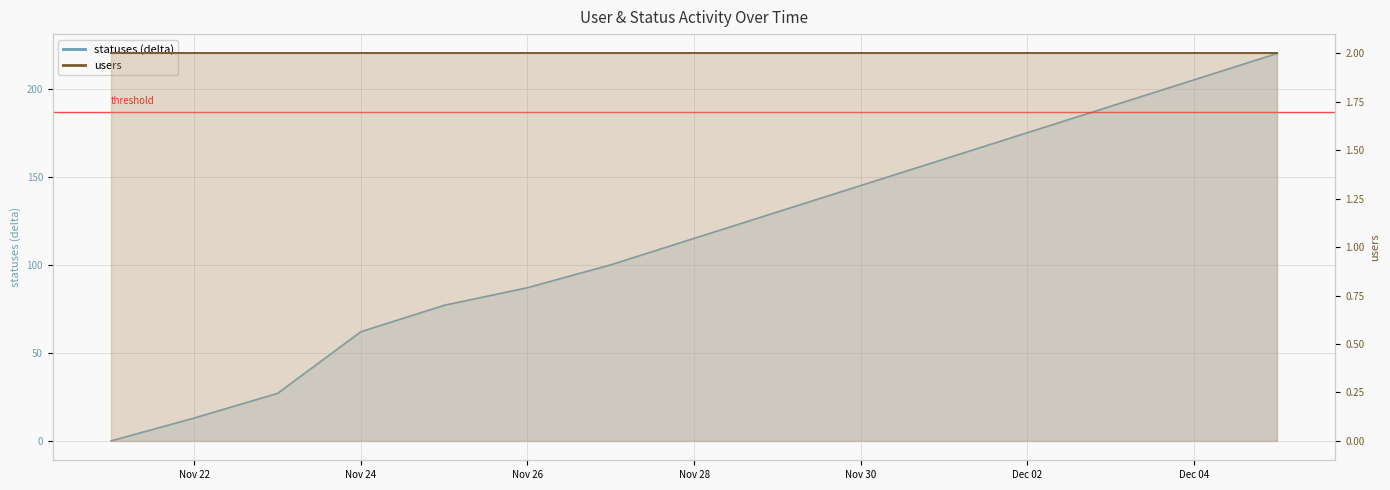

What is the average value?

114